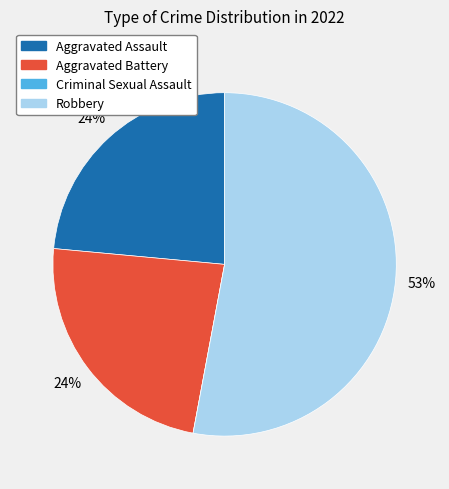

What percentage is the Aggravated Battery slice, to the nearest percent?

24%